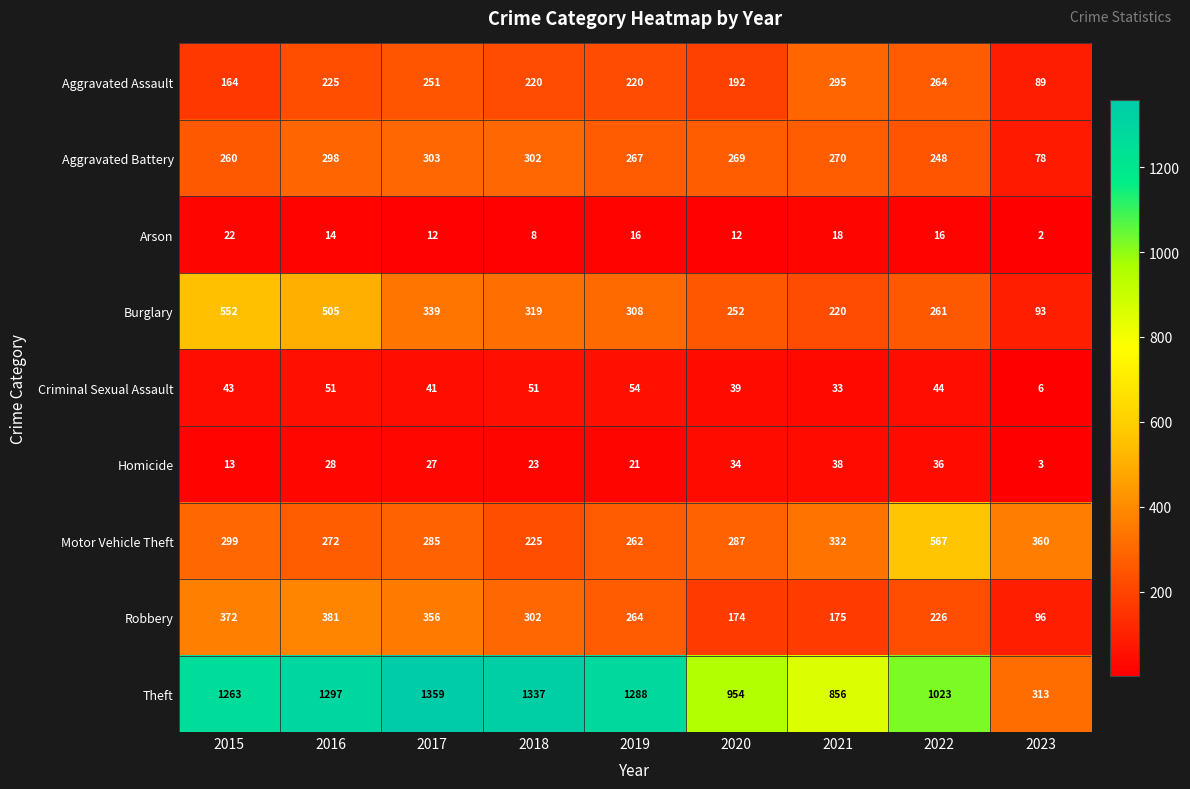

At which category does the chart reach its minimum across all series?

2023